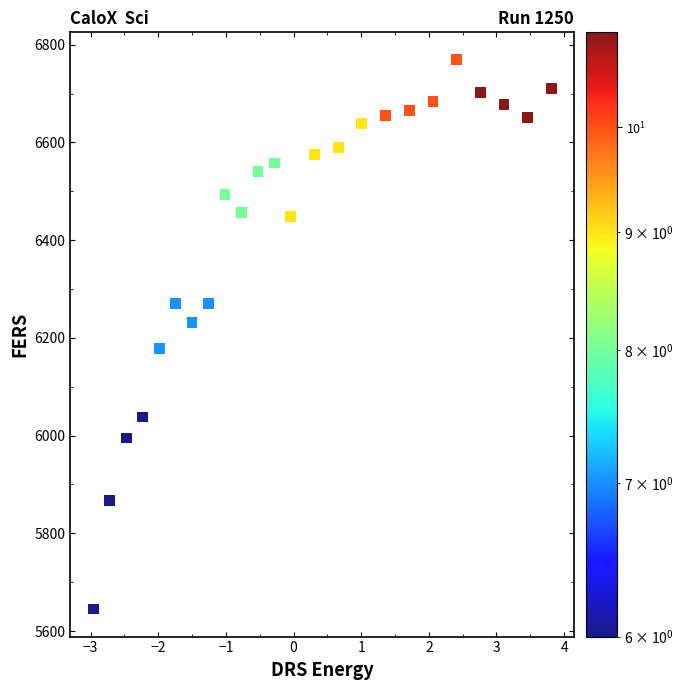

What is the range of Y values (max minus min)?

1124